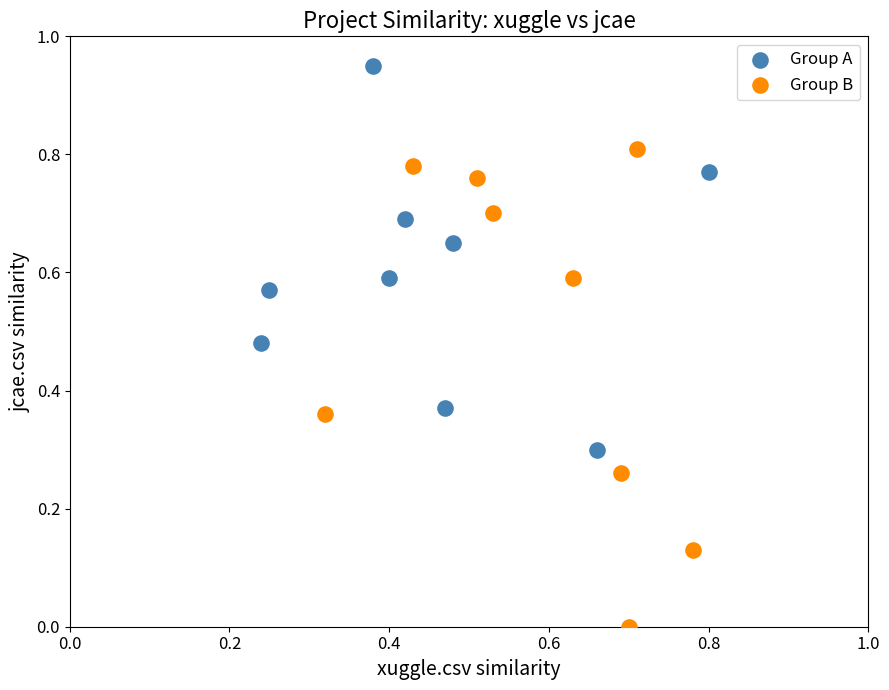

Which series contains the lowest Y value?

Group B